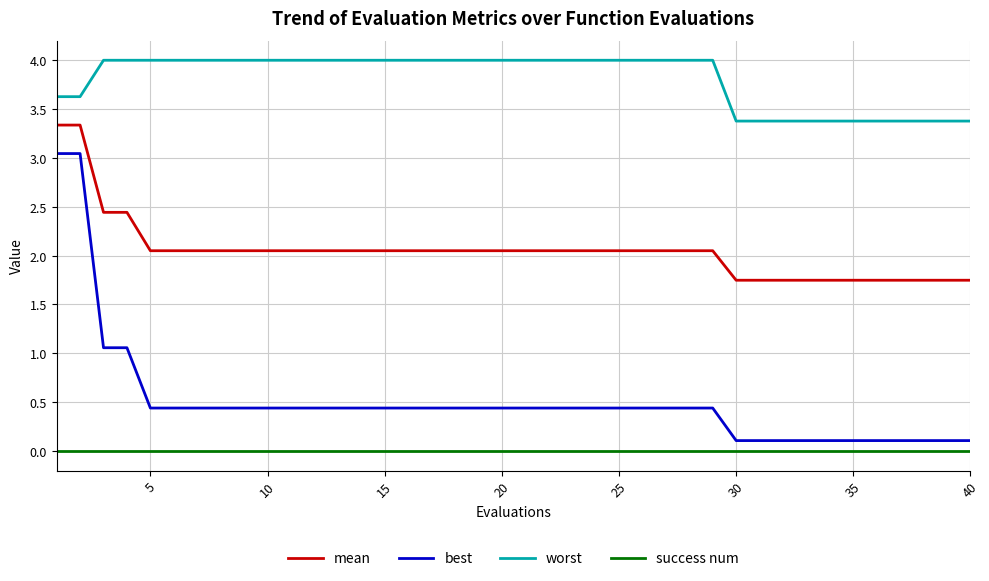

Which series has the largest total across all categories?

worst